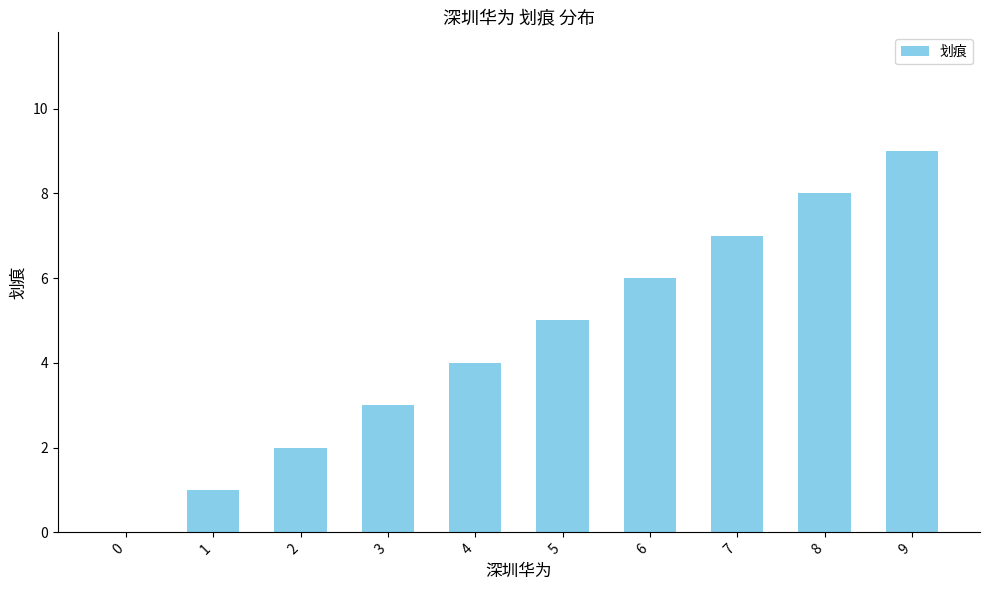

Are the bars horizontal?

No